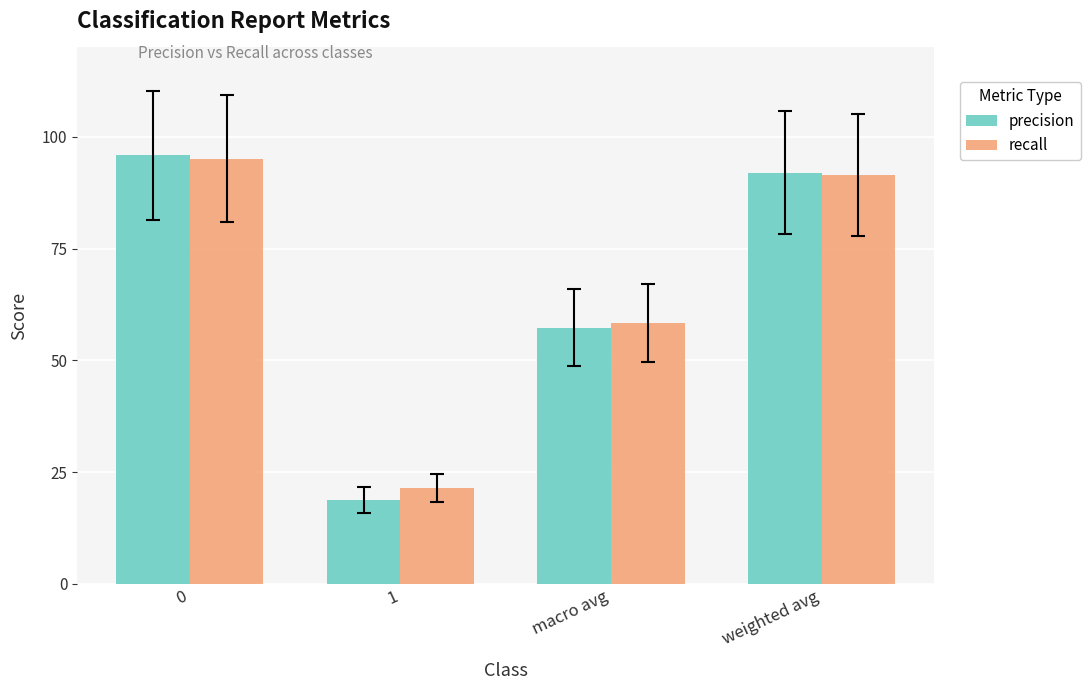

Does the chart contain any negative values?

No